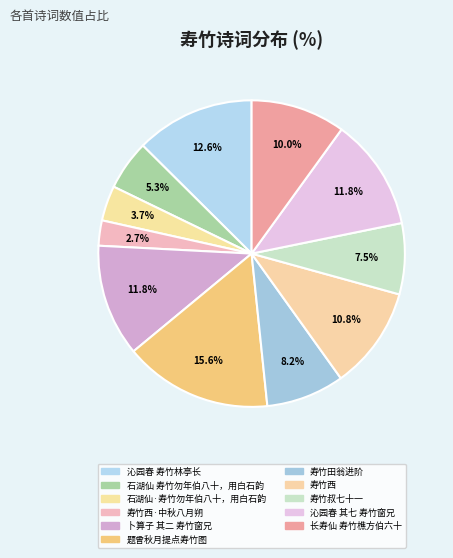

Does 寿竹田翁进阶 account for over 50% of the chart?

No